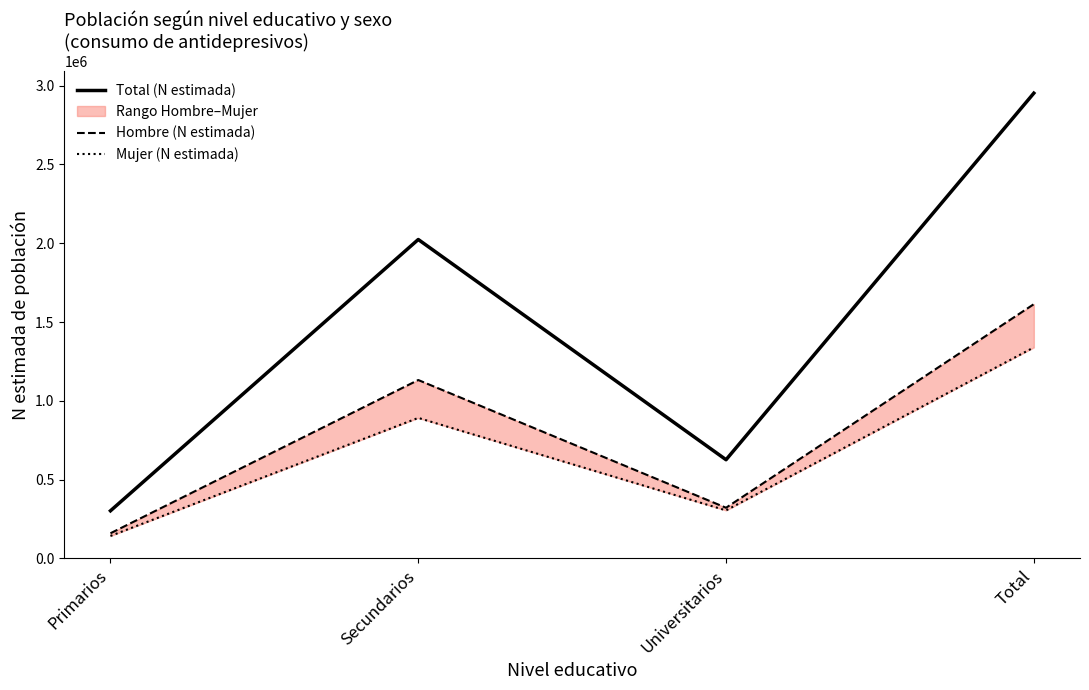

What is the label of the 3rd point from the right?

Secundarios